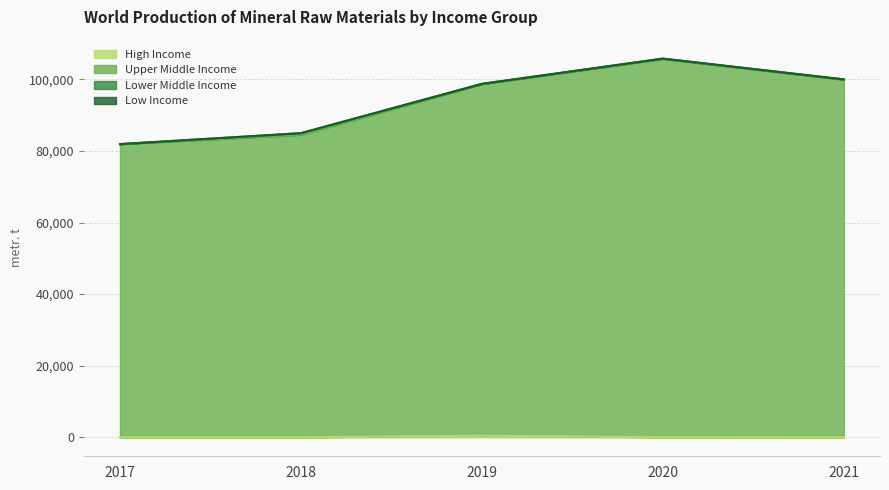

True or false: High Income and Upper Middle Income cross at least once.

False